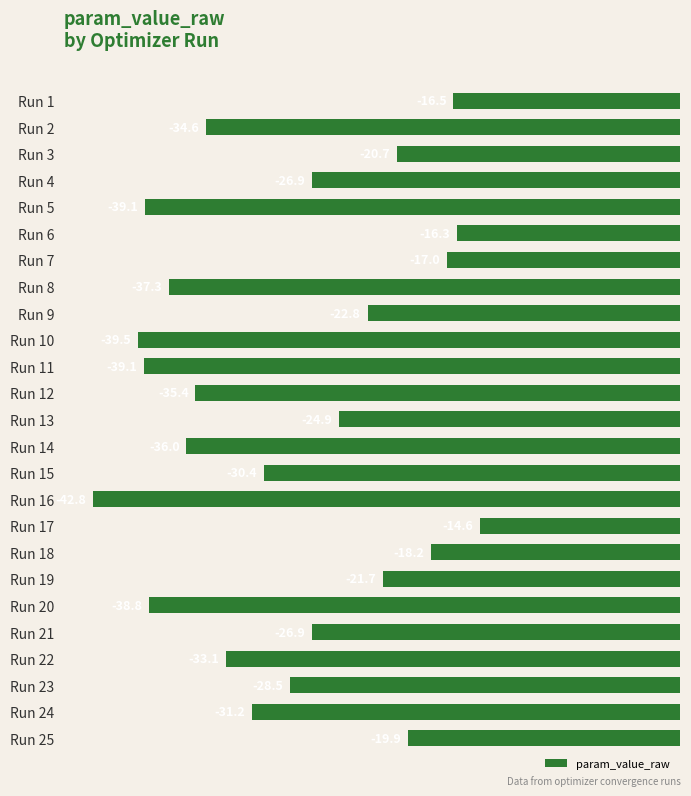

Reading top to bottom, transcribe all the data shown in this chart.

-16.5	-34.6	-20.7	-26.9	-39.1	-16.3	-17.0	-37.3	-22.8	-39.5	-39.1	-35.4	-24.9	-36.0	-30.4	-42.8	-14.6	-18.2	-21.7	-38.8	-26.9	-33.1	-28.5	-31.2	-19.9